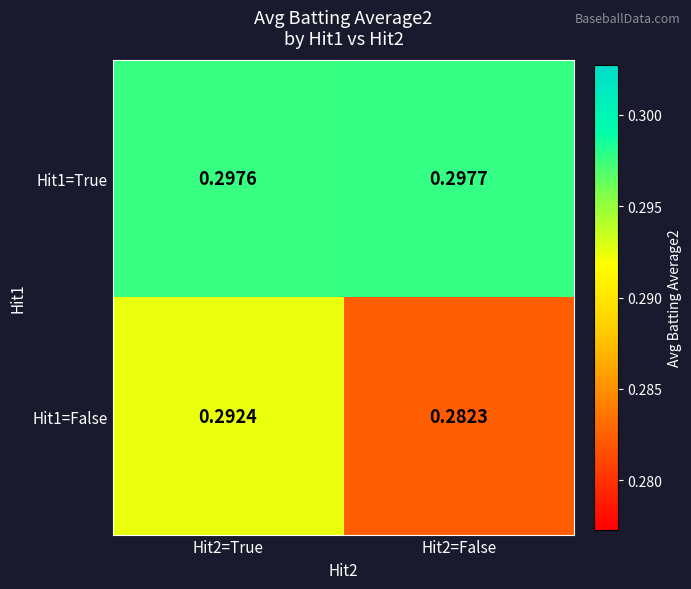

Which label corresponds to the smallest value in the chart?

Hit2=False